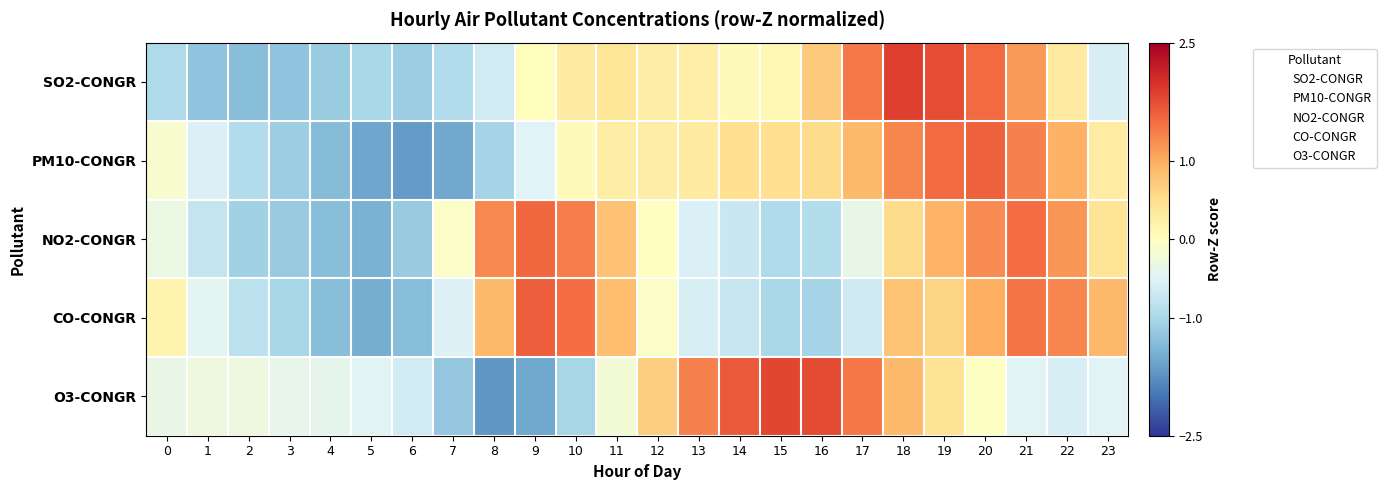

How many data points does each series have?

24